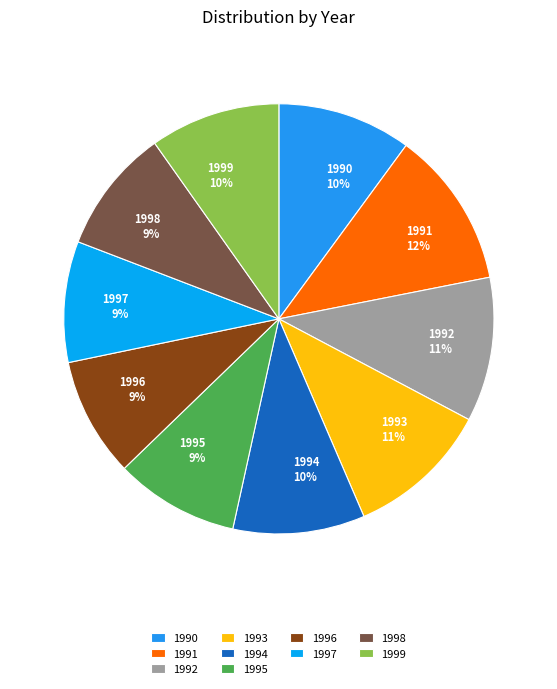

Which has a higher value, 1991 or 1997?

1991